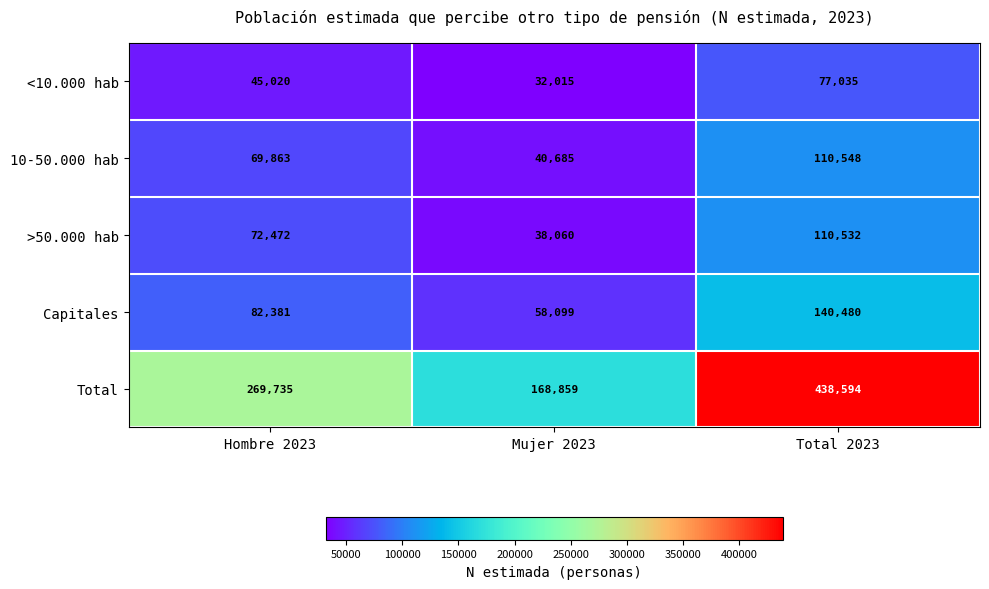

What value does the Total series have at Mujer 2023?

168859